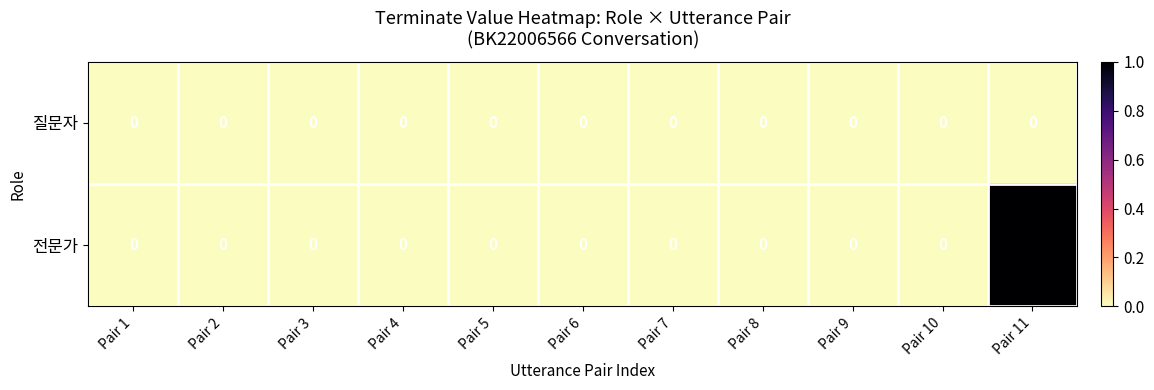

Rank the series by their maximum value, from highest to lowest.

전문가, 질문자